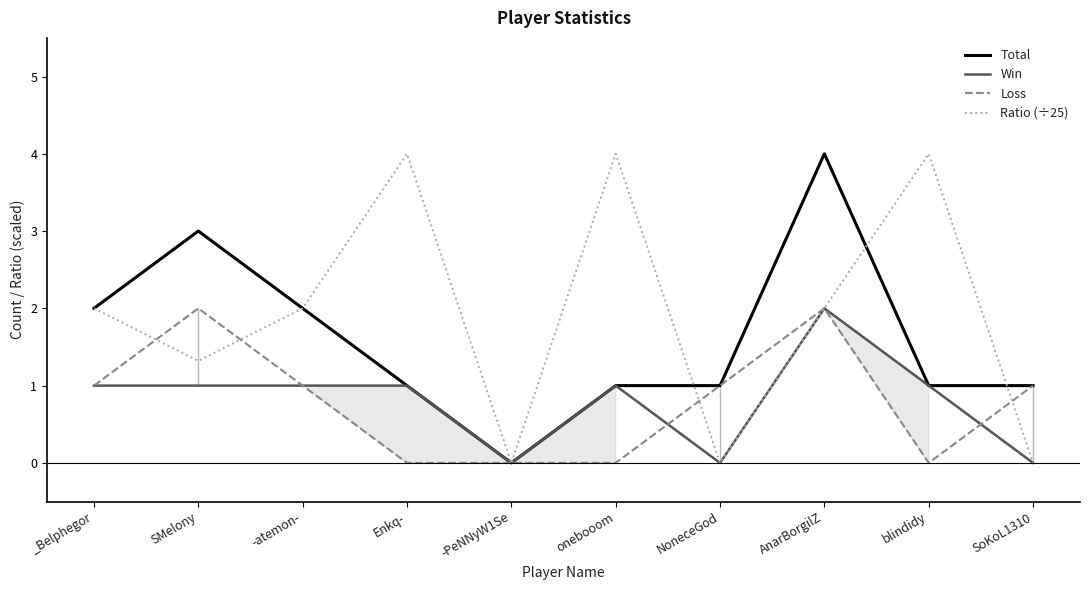

Where is the first local minimum for Total?

-PeNNyW1Se